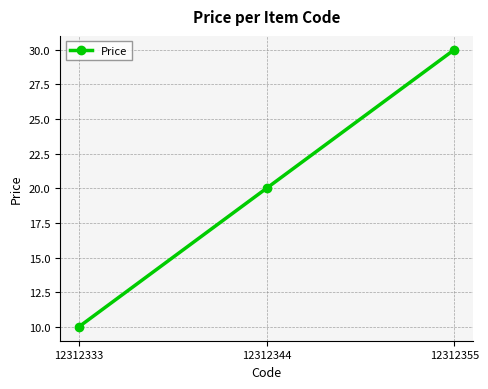

Rank the categories by value from lowest to highest.

12312333, 12312344, 12312355